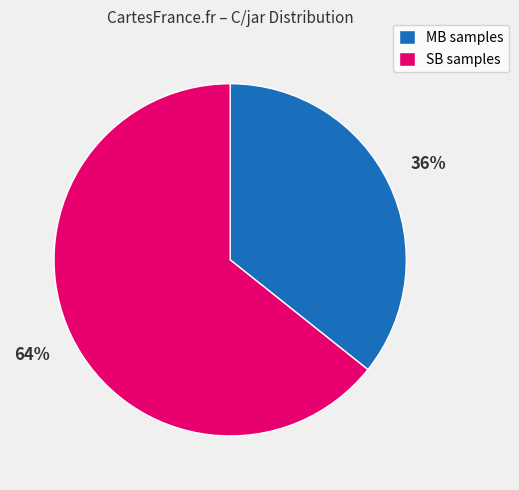

To the nearest percent, what portion does SB samples represent?

64%